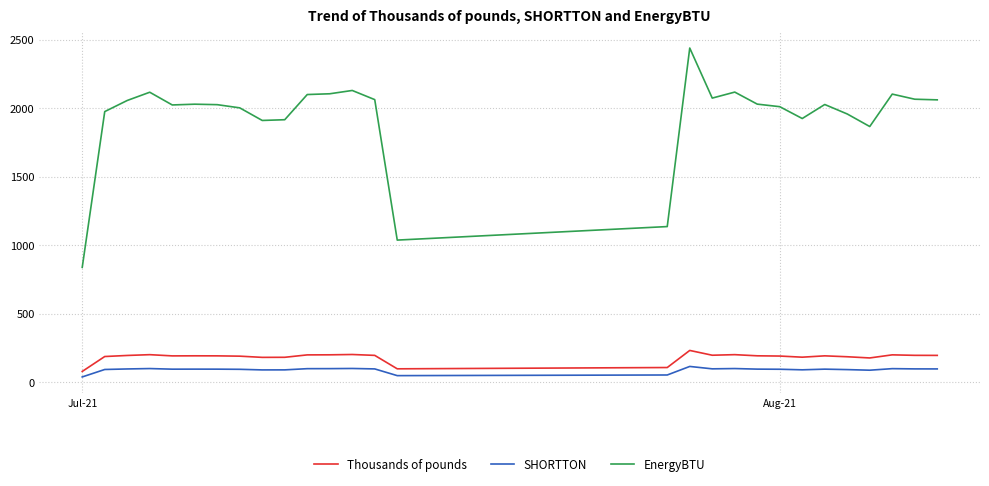

Rank the series by their maximum value, from highest to lowest.

EnergyBTU, Thousands of pounds, SHORTTON